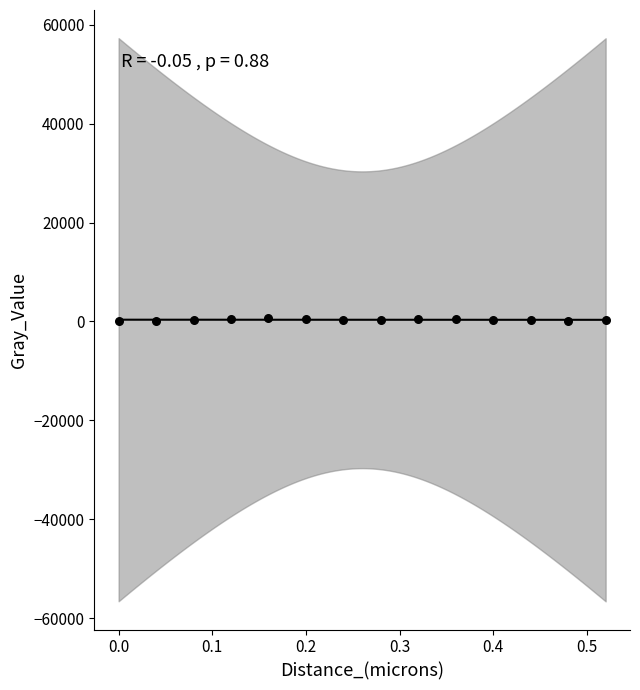

What is the range of Y values (max minus min)?

533.4